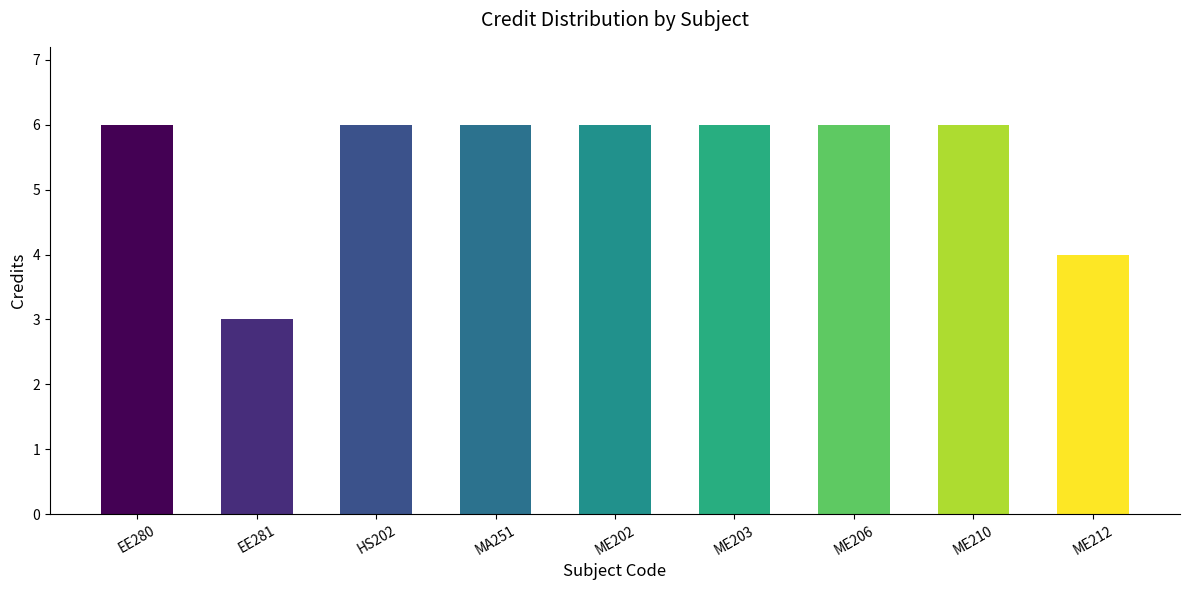

Is it true that the value at ME202 is 10?

False